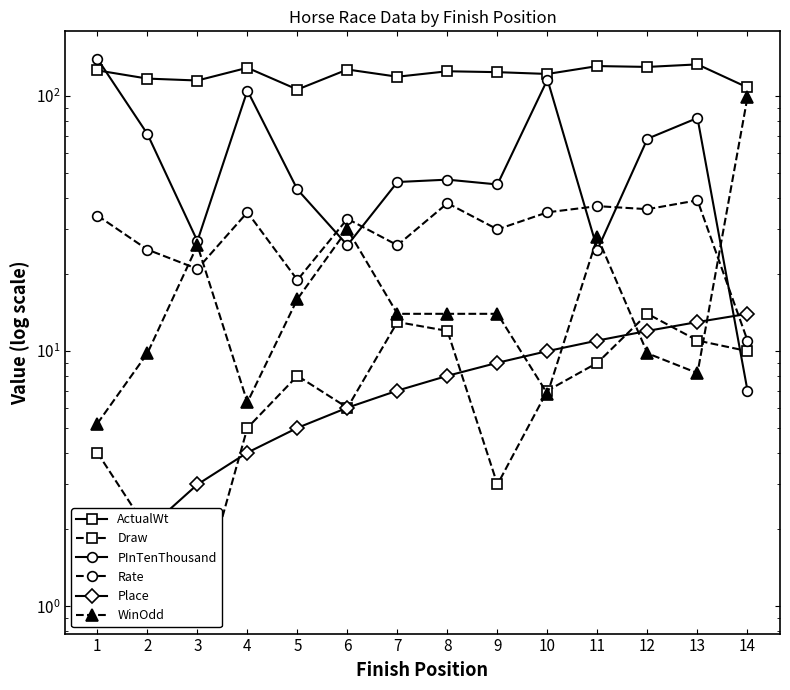

What is the highest value of the ActualWt series?

133.0